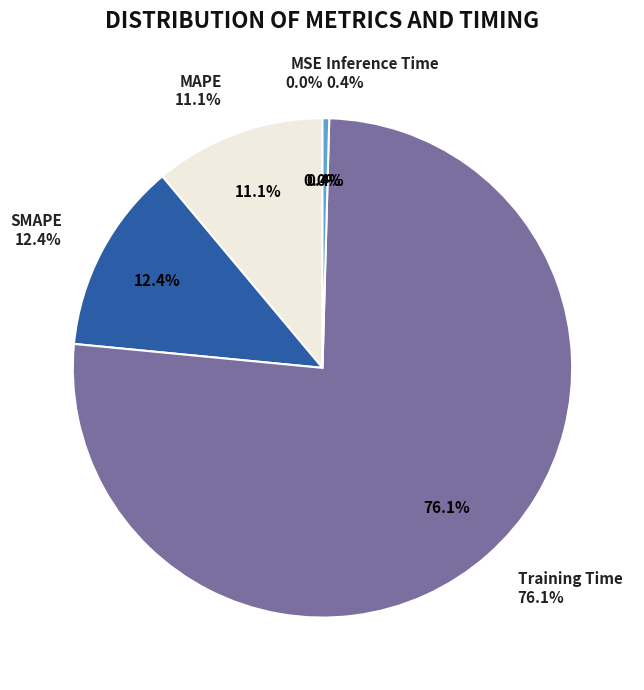

True or false: MSE accounts for 1% of the total.

False